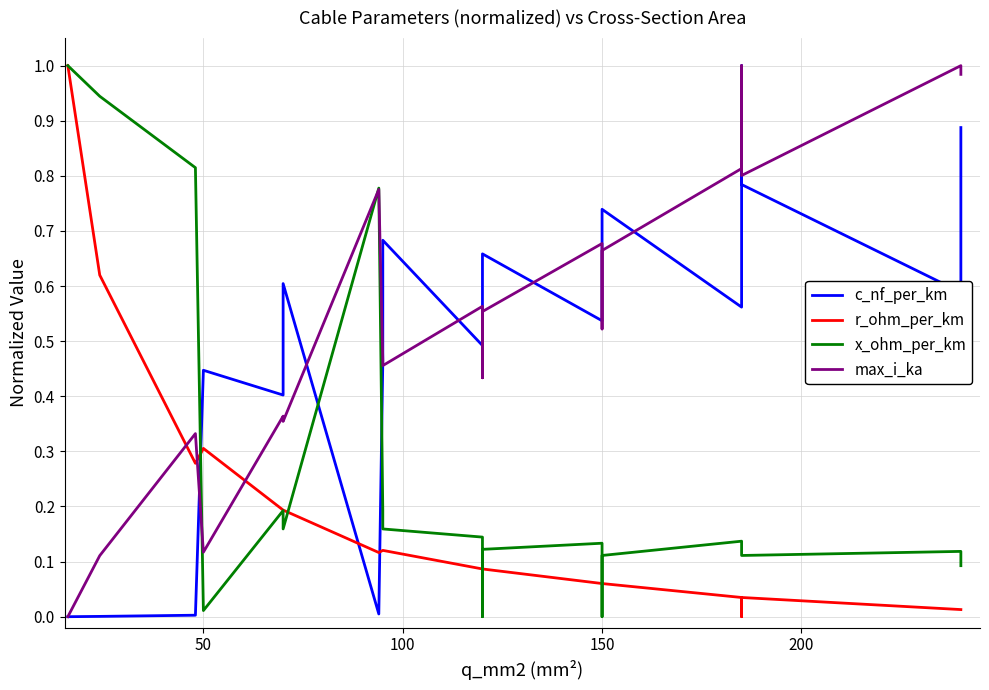

What is the difference between the maximum and minimum values in the max_i_ka series?

1.0